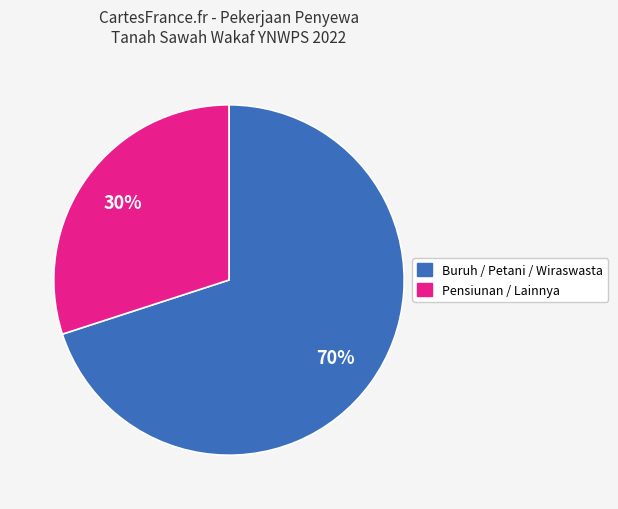

To the nearest percent, what is the difference between the largest and smallest slice percentages?

40%